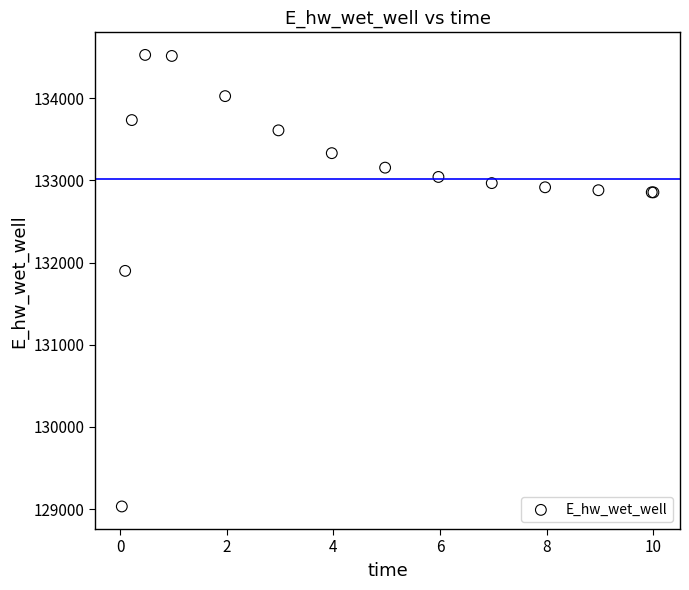

What Y value in the scatter plot is closest to 131779?

131898.7